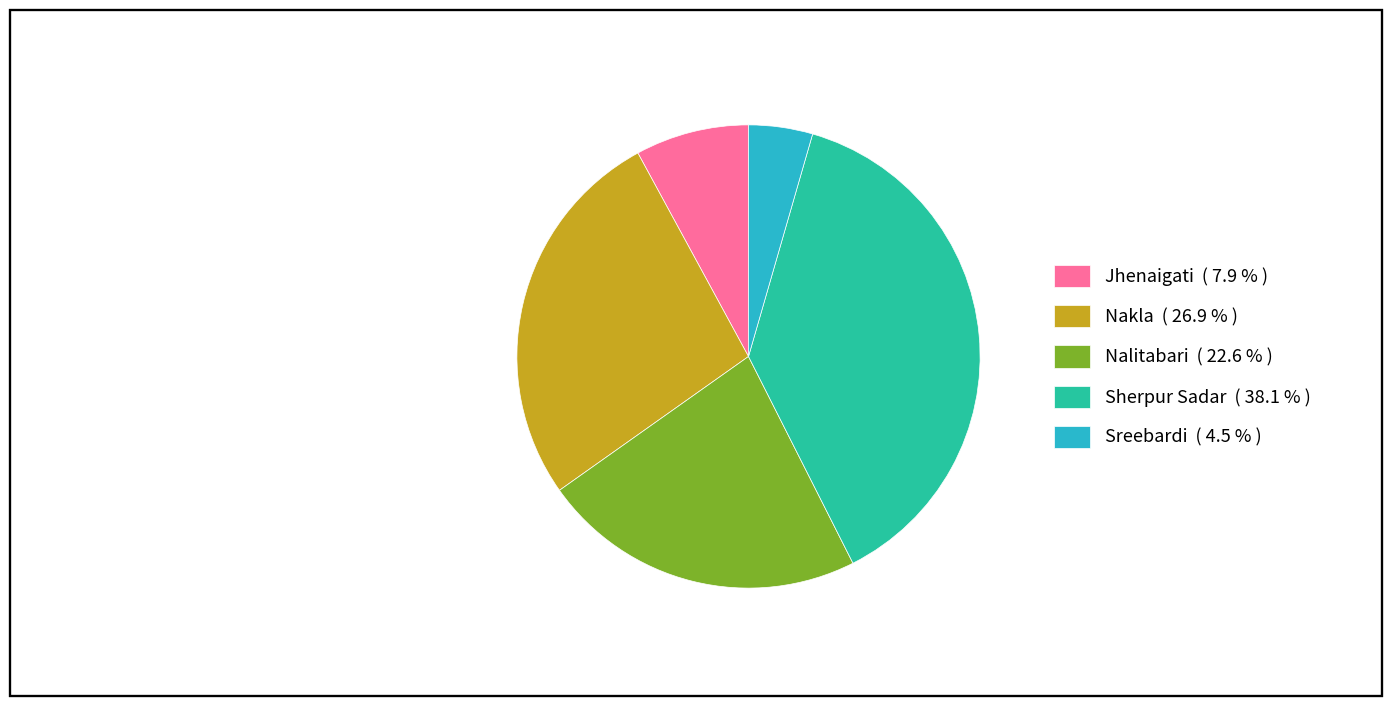

What is the ratio of the value at Nakla to the value at Sreebardi?

6.0